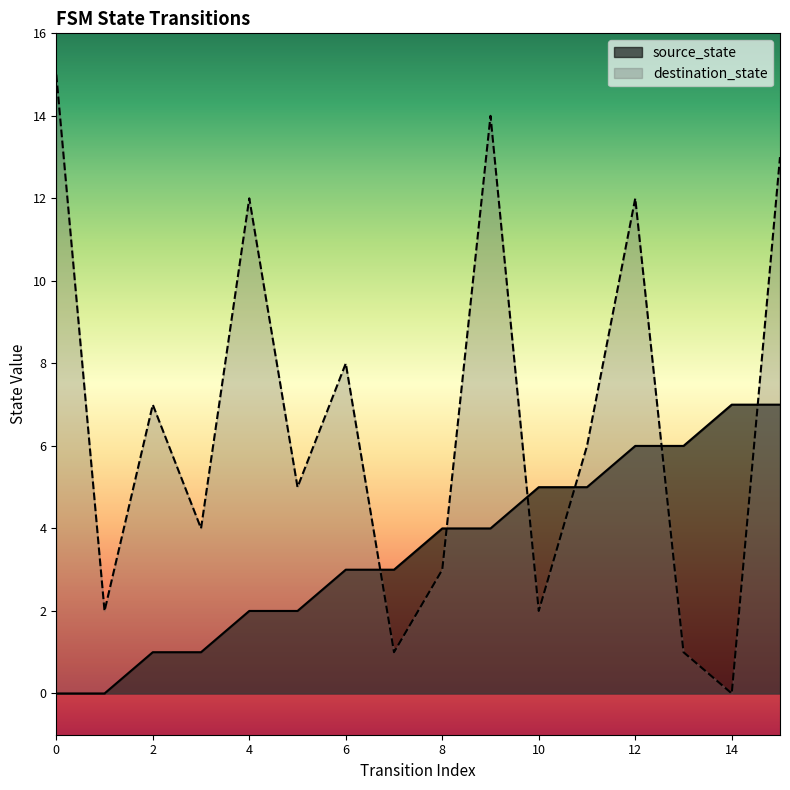

How many values in the source_state series are below 4?

8